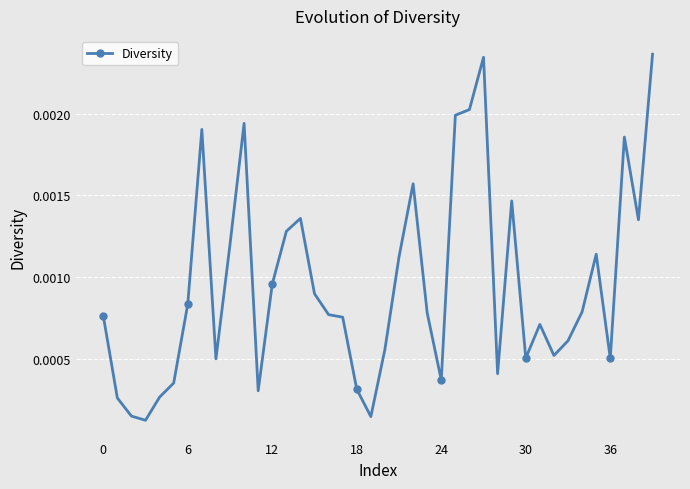

True or false: the data has more than 2 interior local peaks.

True